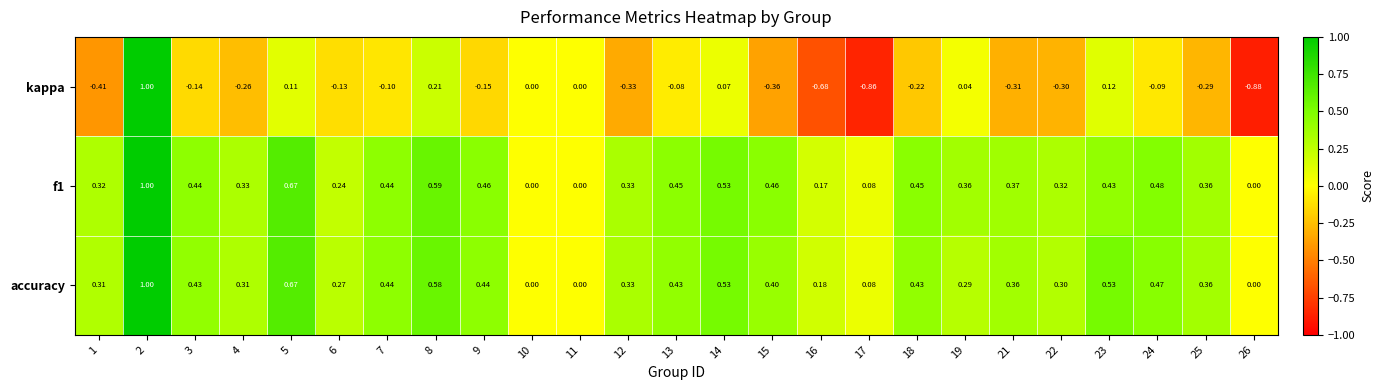

Which series has the widest spread of values?

kappa